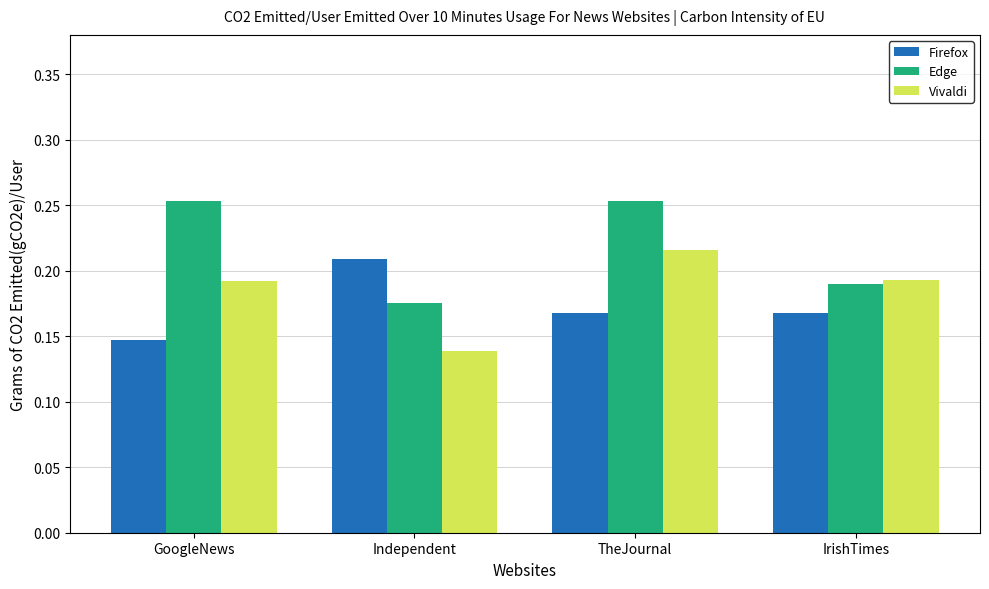

Which series has the widest spread of values?

Edge